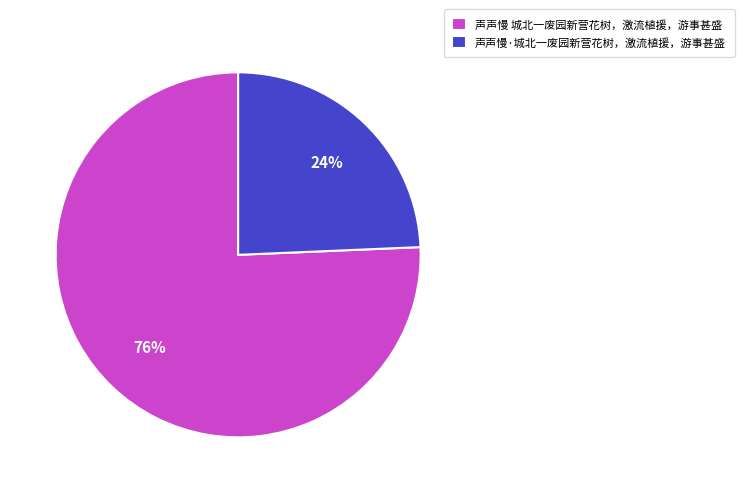

How many segments does this pie chart have?

2